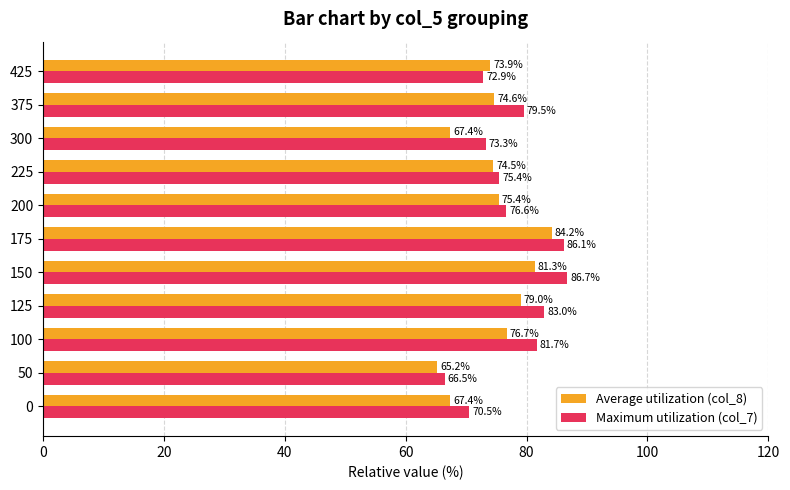

Rank the series by their maximum value, from highest to lowest.

Maximum utilization (col_7), Average utilization (col_8)